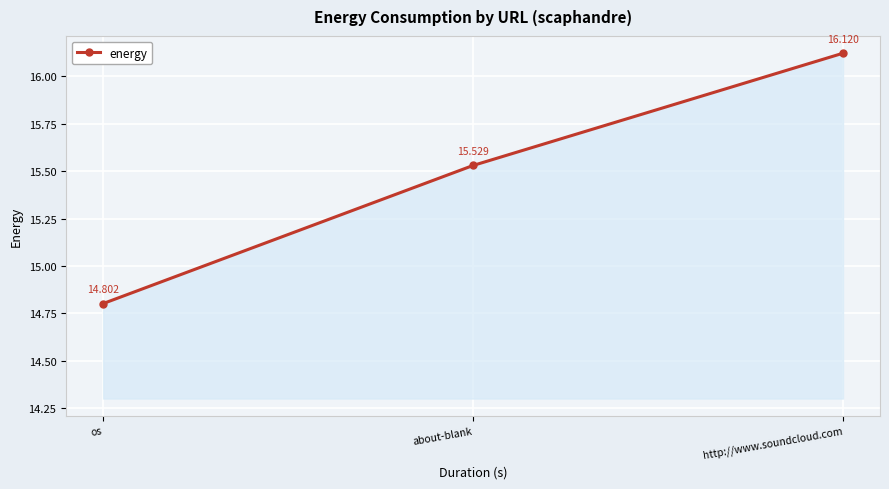

How many lines are shown in the chart?

1